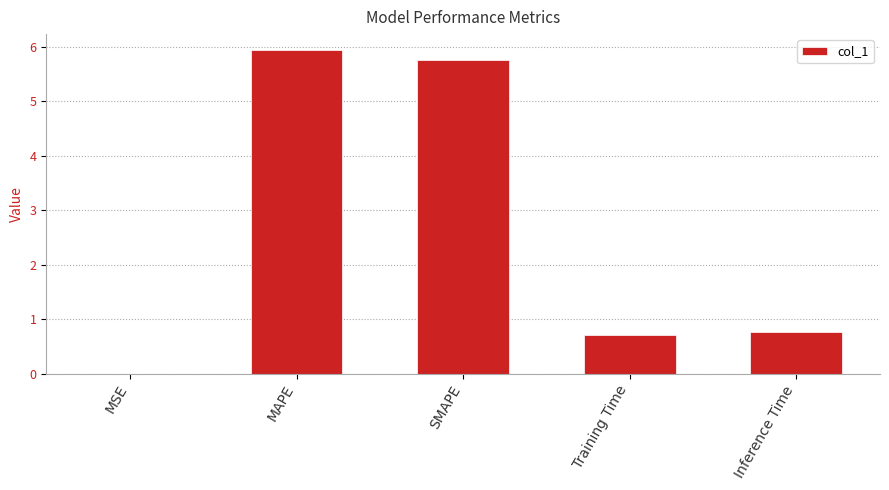

What is the ratio of the value at Inference Time to the value at SMAPE?

0.1